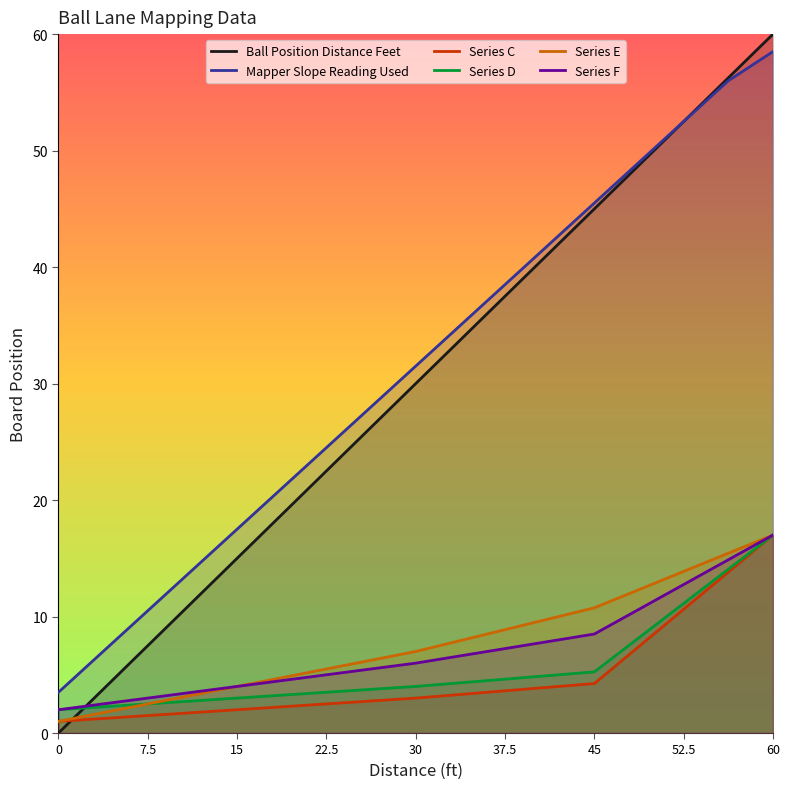

What are all the series names shown in the legend?

Ball Position Distance Feet, Mapper Slope Reading Used, Series C, Series D, Series E, Series F